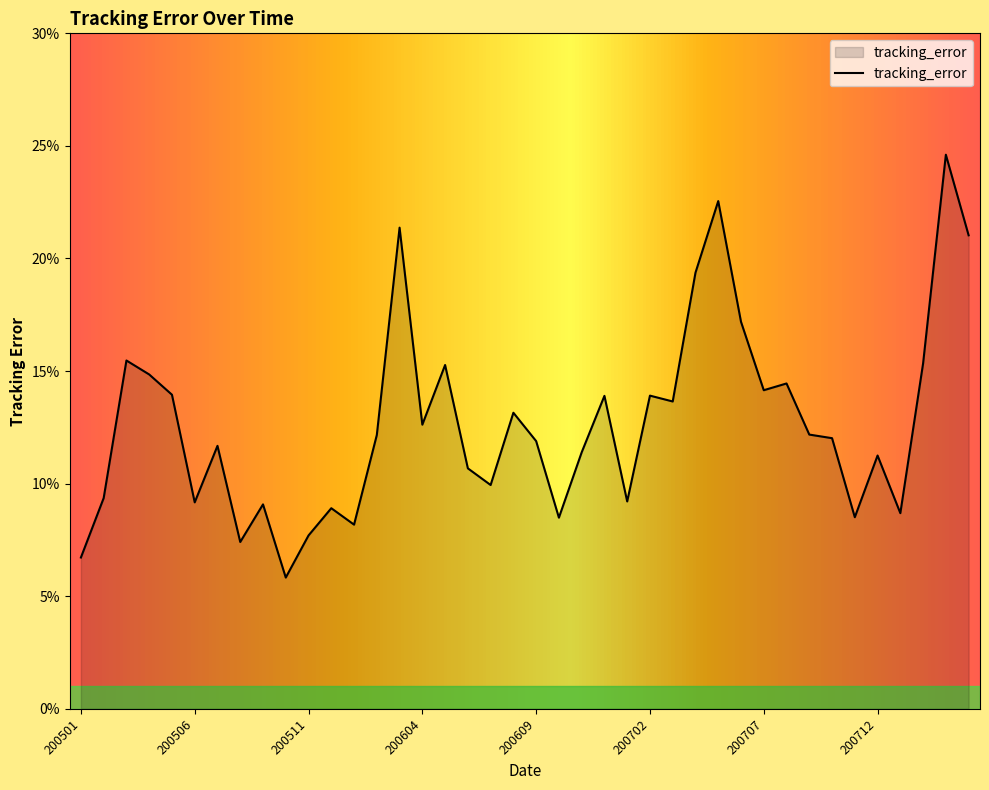

Does the chart have visible grid lines?

No